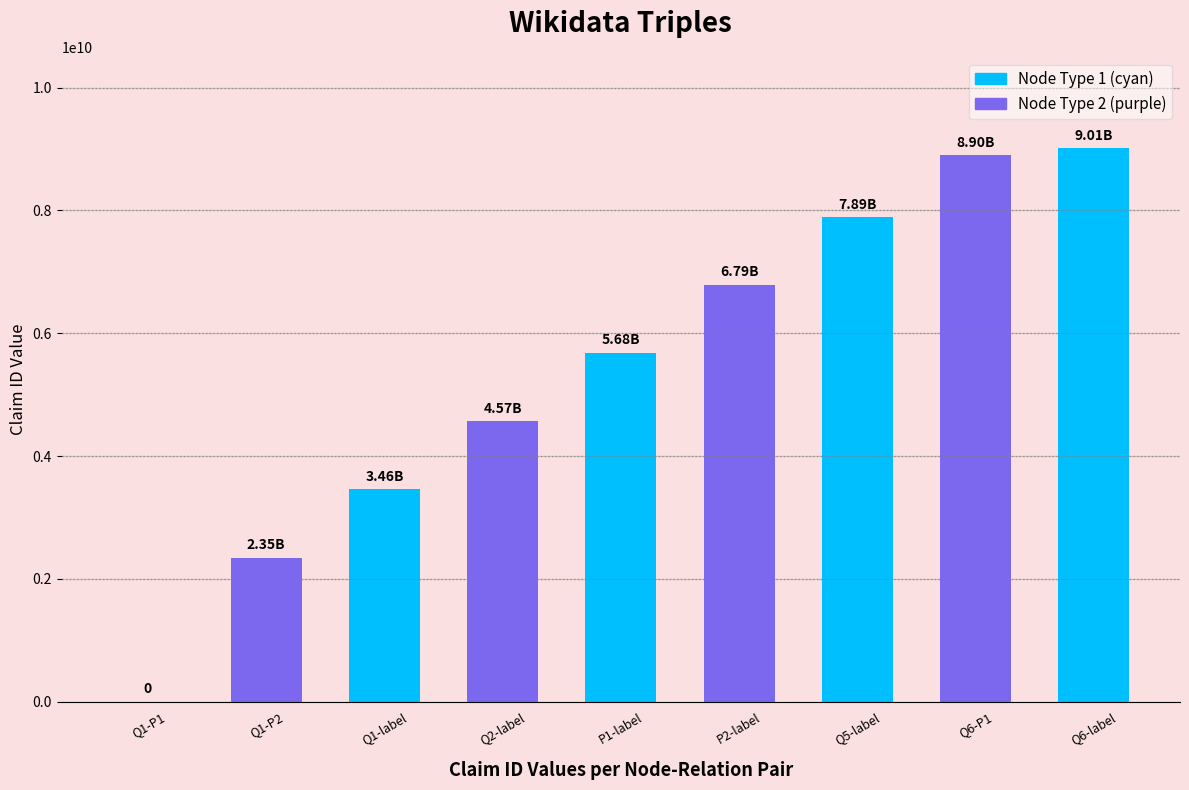

What is the change in value from Q1-P1 to Q2-label?

+4567890123